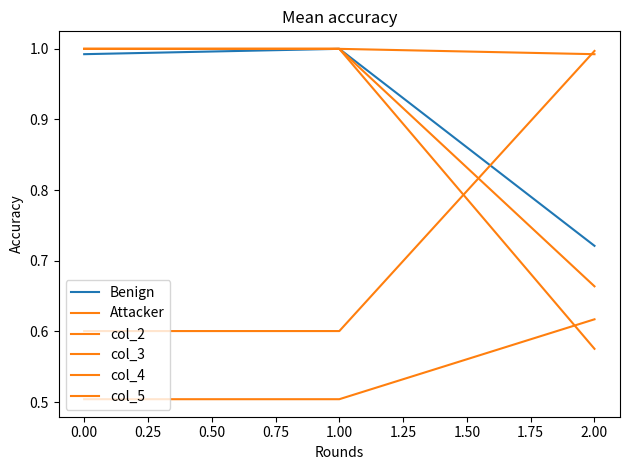

What value does the col_3 series have at 0.00?

1.0